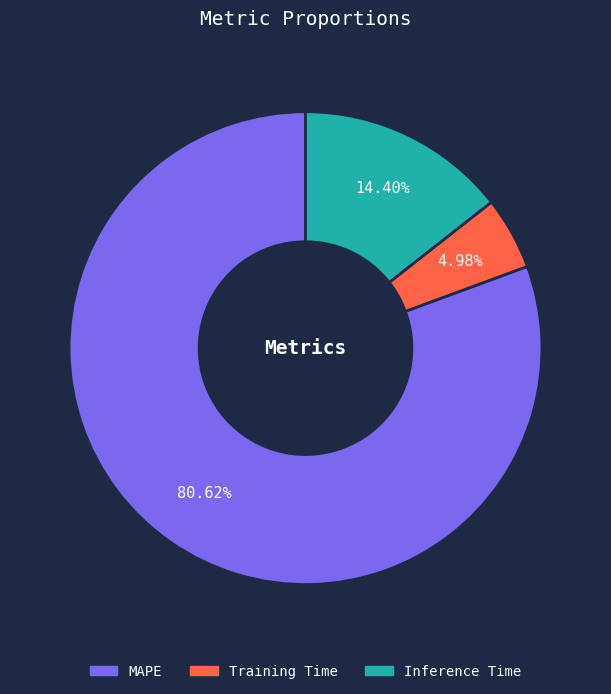

Between MAPE and Inference Time, which is larger?

MAPE